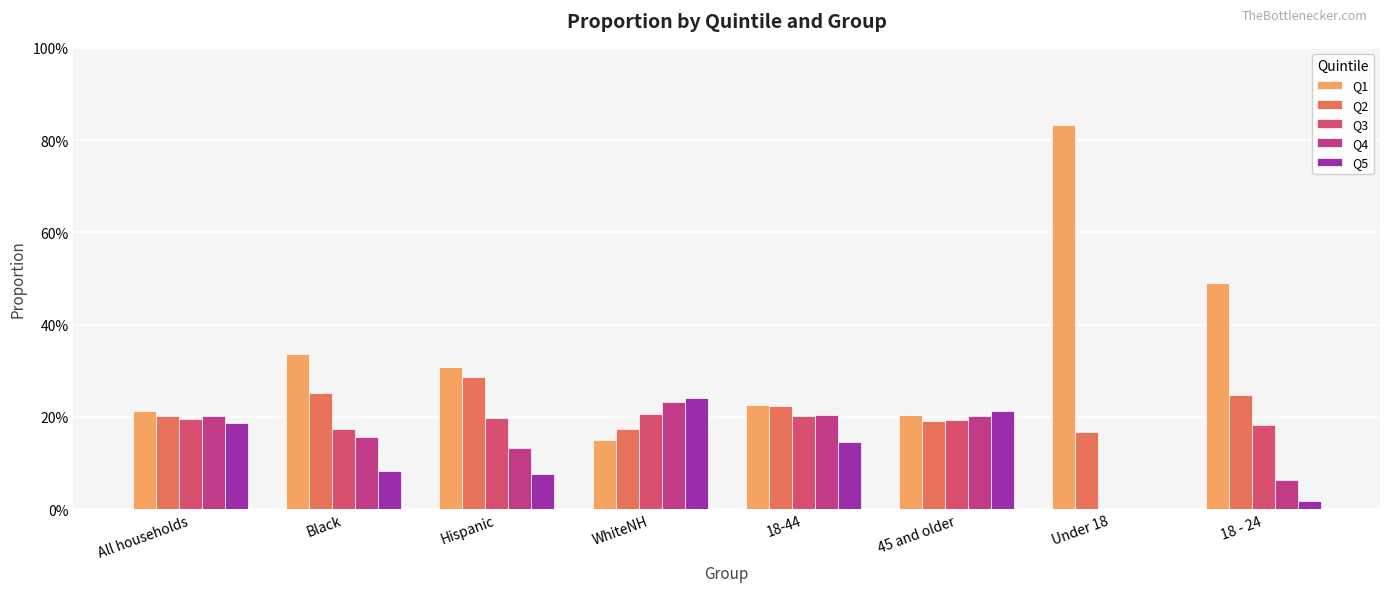

Does the chart contain stacked bars?

No